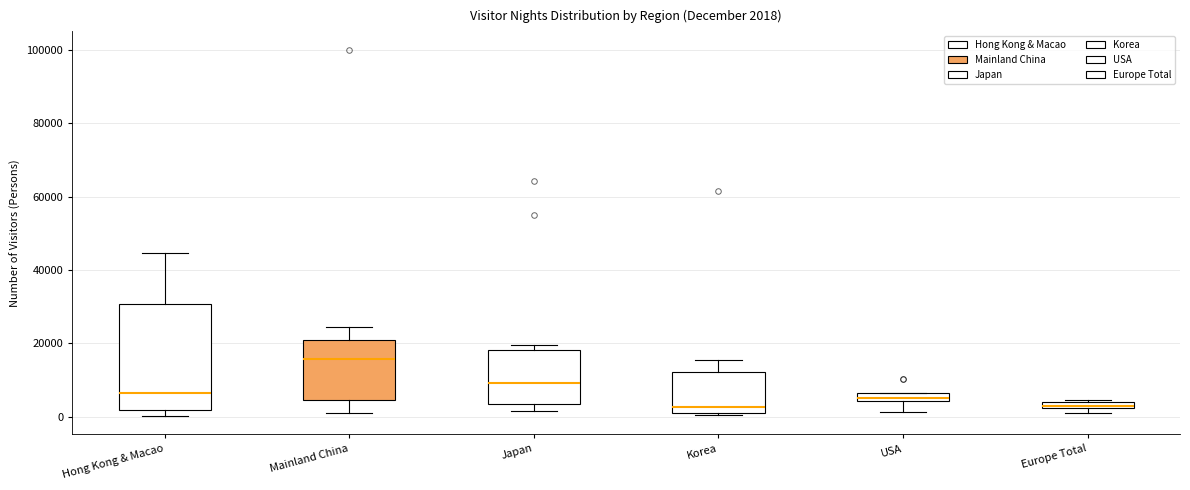

Which box is the tallest, from its lower edge to its upper edge?

Hong Kong & Macao